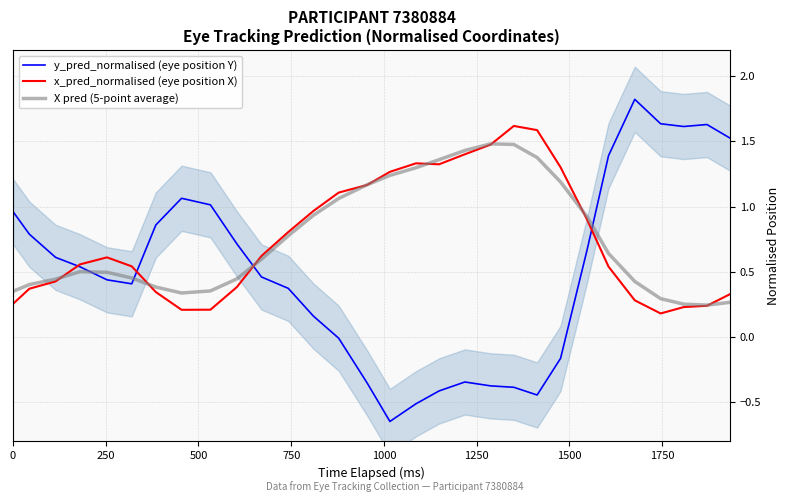

True or false: X pred (5-point average) and y_pred_normalised (eye position Y) cross at least once.

True